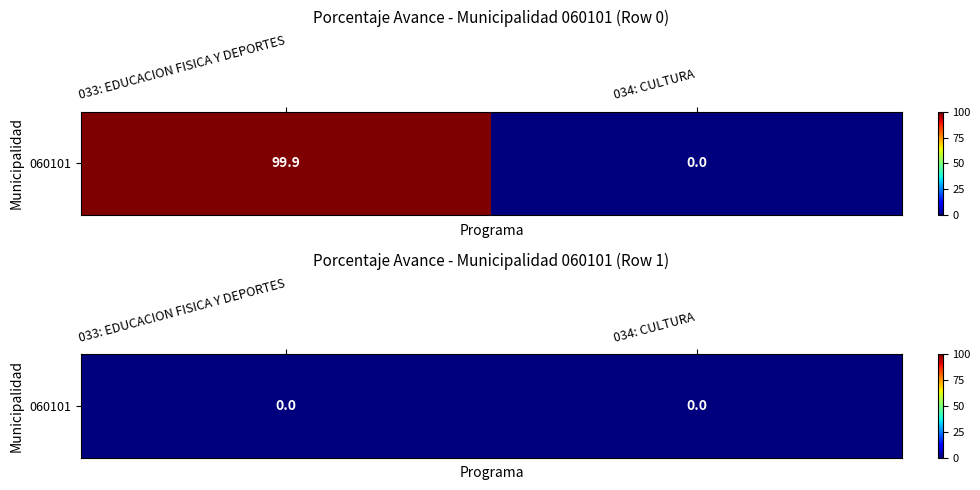

List the labels in order of 034: CULTURA value, largest first.

0, 1